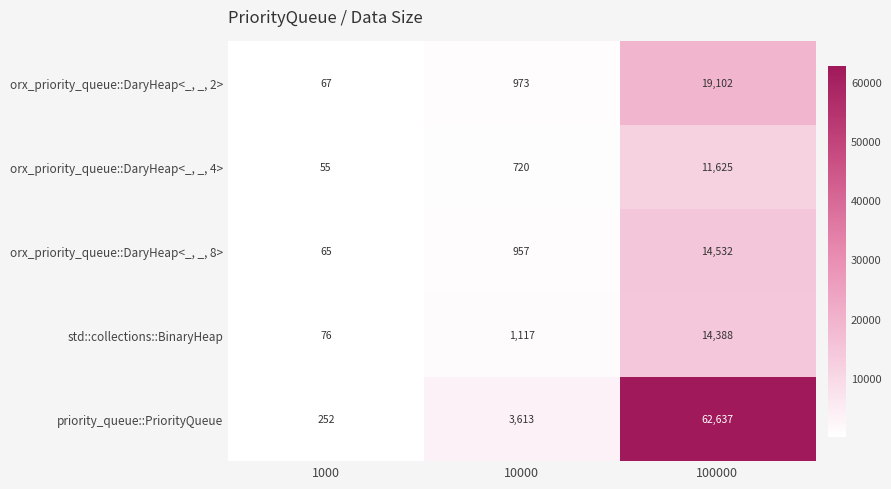

Reading left to right, transcribe all the data shown in this chart.

orx_priority_queue::DaryHeap<_, _, 2>: 1000=67	10000=973	100000=19102
orx_priority_queue::DaryHeap<_, _, 4>: 1000=55	10000=720	100000=11625
orx_priority_queue::DaryHeap<_, _, 8>: 1000=65	10000=957	100000=14532
std::collections::BinaryHeap: 1000=76	10000=1117	100000=14388
priority_queue::PriorityQueue: 1000=252	10000=3613	100000=62637